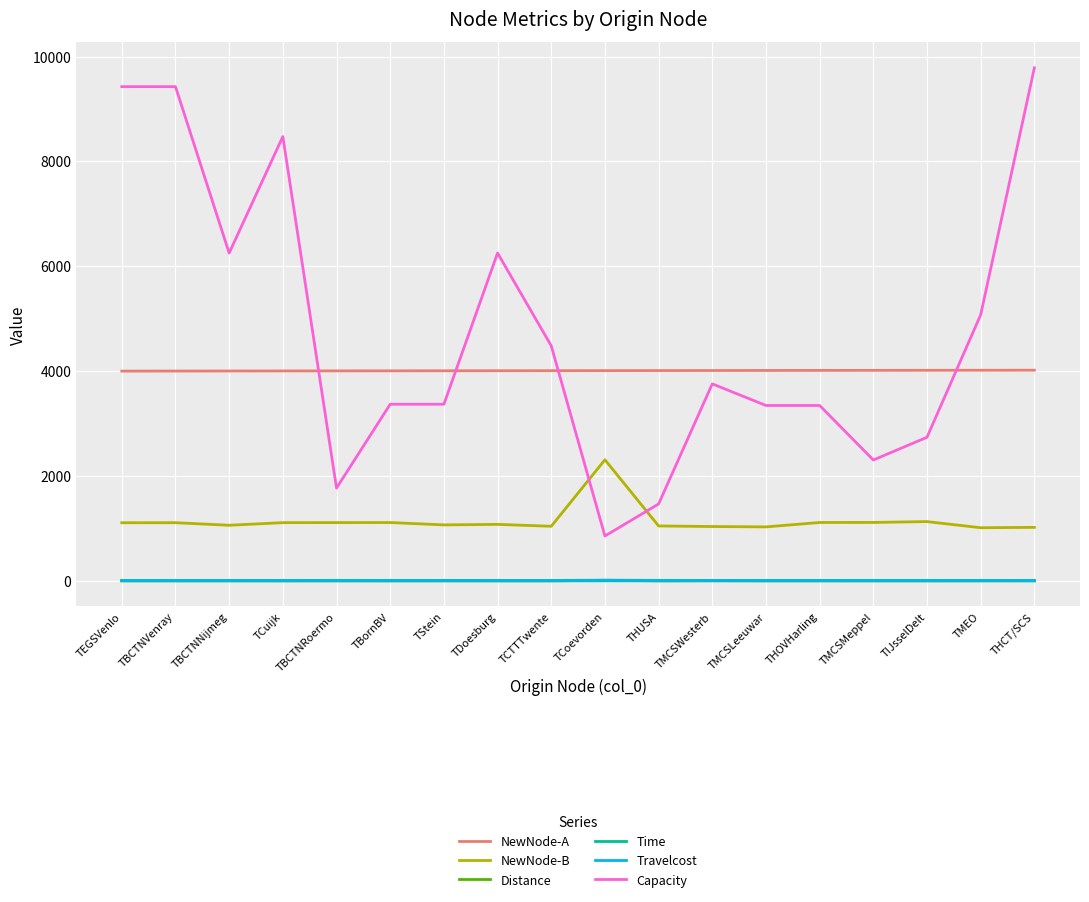

True or false: NewNode-B has more than 1 interior local peaks.

True